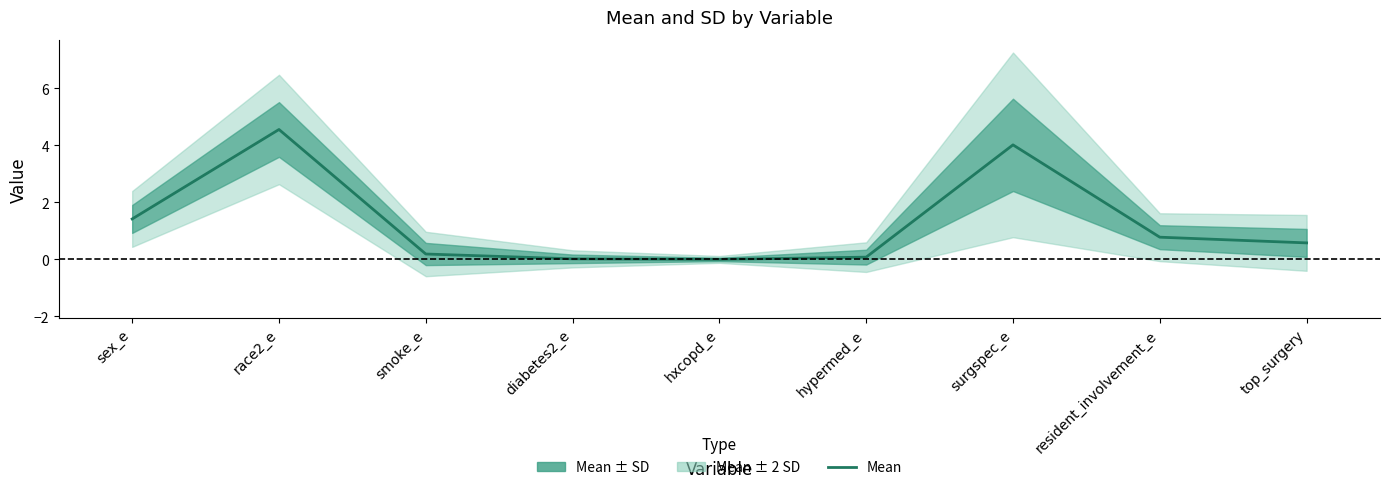

What is the maximum value shown in the chart?

4.6